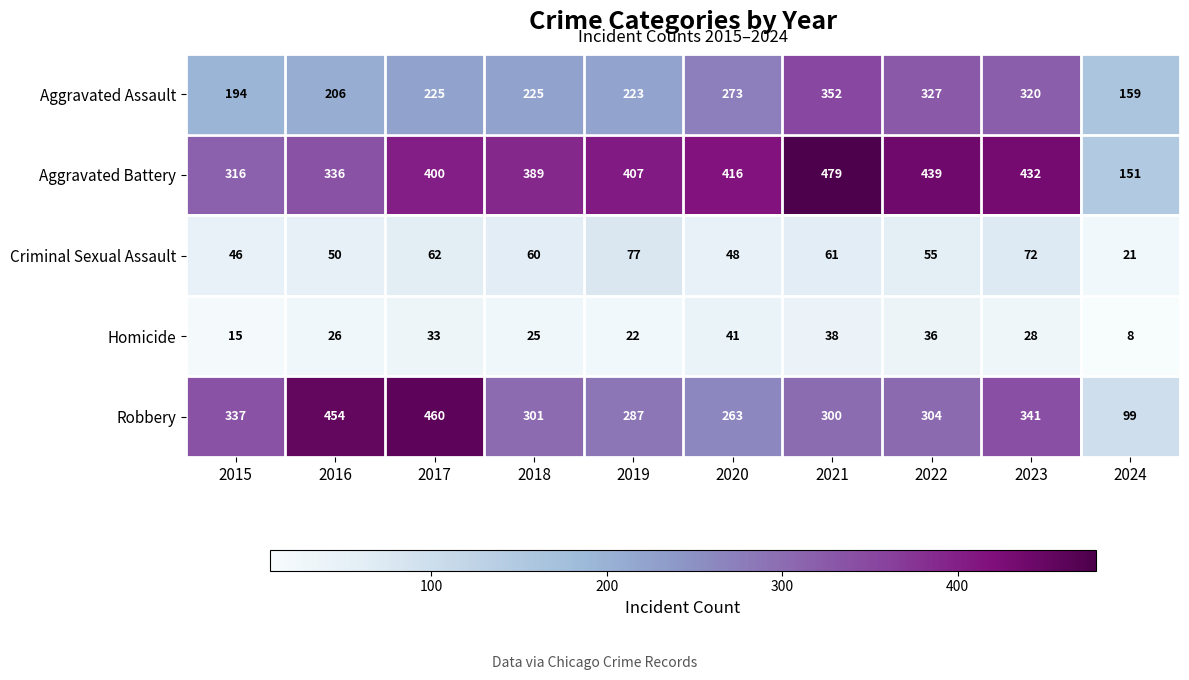

Rank the series by their maximum value, from highest to lowest.

Aggravated Battery, Robbery, Aggravated Assault, Criminal Sexual Assault, Homicide